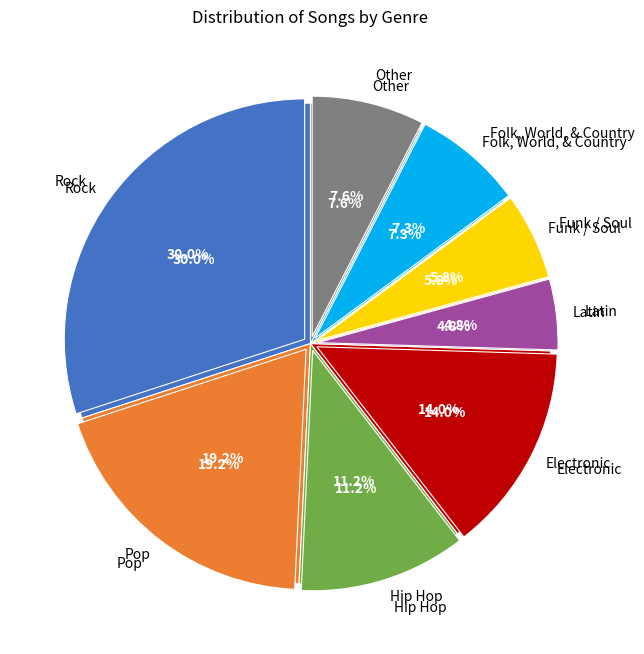

Is it true that Funk / Soul is 6% of the pie?

True